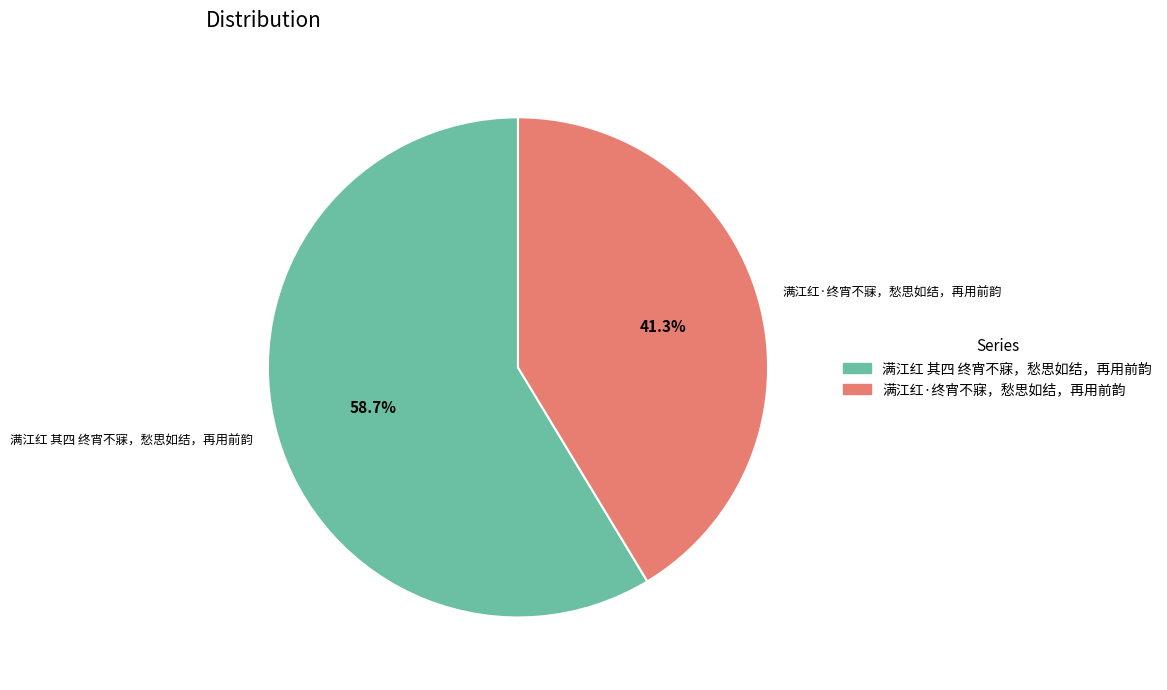

To the nearest percent, what is the difference between the largest and smallest slice percentages?

17%